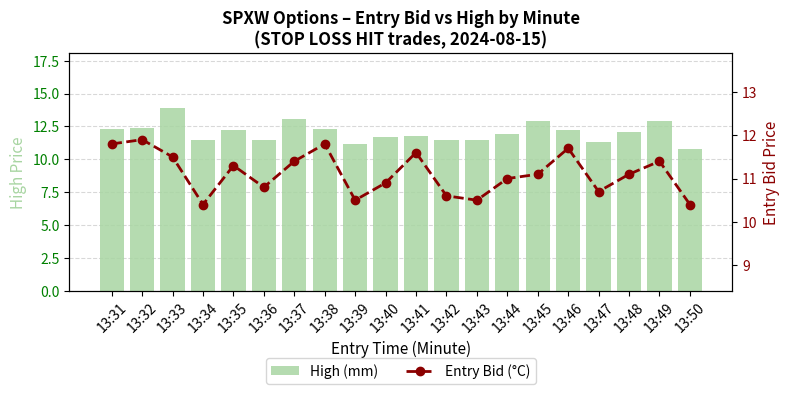

Reading left to right, what are all the values shown in this chart?

High (mm): 13:31=12.3	13:32=12.4	13:33=13.9	13:34=11.5	13:35=12.2	13:36=11.5	13:37=13.1	13:38=12.3	13:39=11.2	13:40=11.7	13:41=11.8	13:42=11.5	13:43=11.5	13:44=11.9	13:45=12.9	13:46=12.2	13:47=11.3	13:48=12.1	13:49=12.9	13:50=10.8
Entry Bid (°C): 13:31=11.8	13:32=11.9	13:33=11.5	13:34=10.4	13:35=11.3	13:36=10.8	13:37=11.4	13:38=11.8	13:39=10.5	13:40=10.9	13:41=11.6	13:42=10.6	13:43=10.5	13:44=11.0	13:45=11.1	13:46=11.7	13:47=10.7	13:48=11.1	13:49=11.4	13:50=10.4